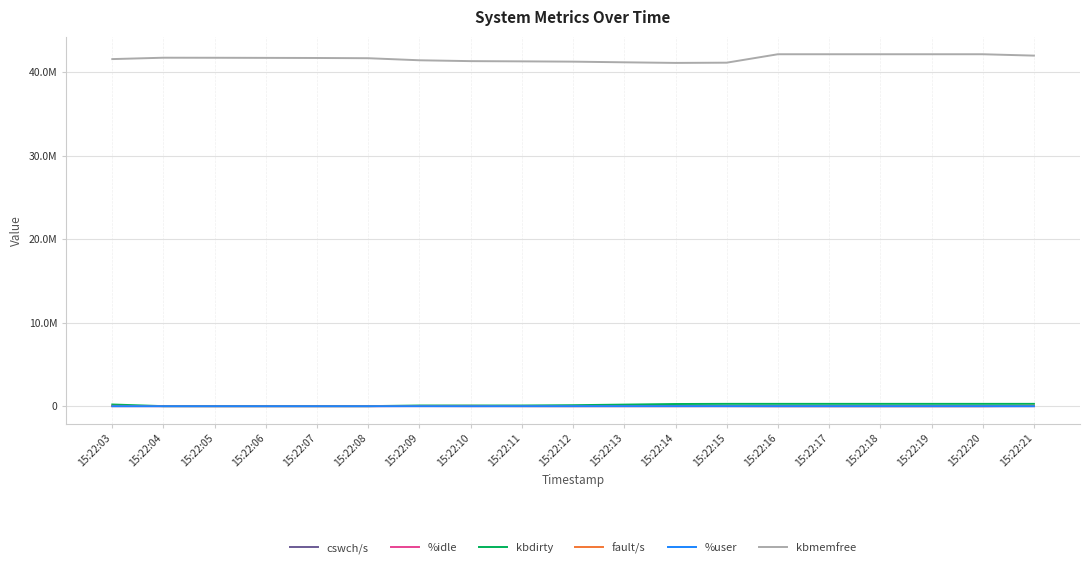

True or false: %idle and kbdirty intersect in this chart.

False